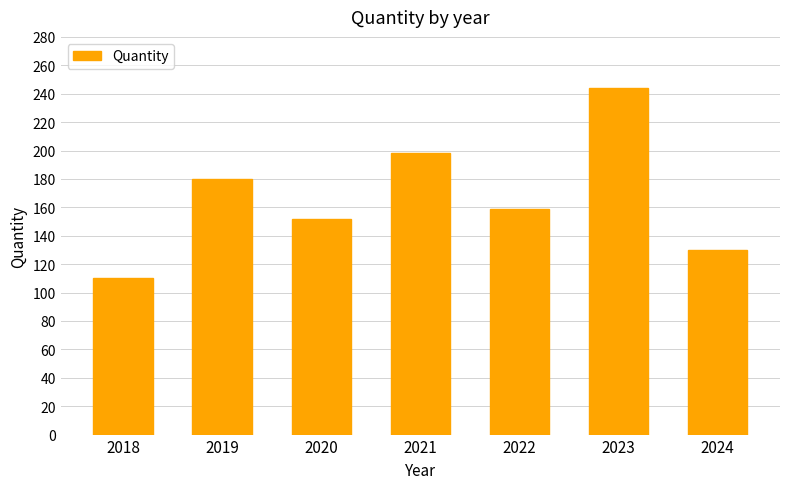

How many series are shown in this chart?

1